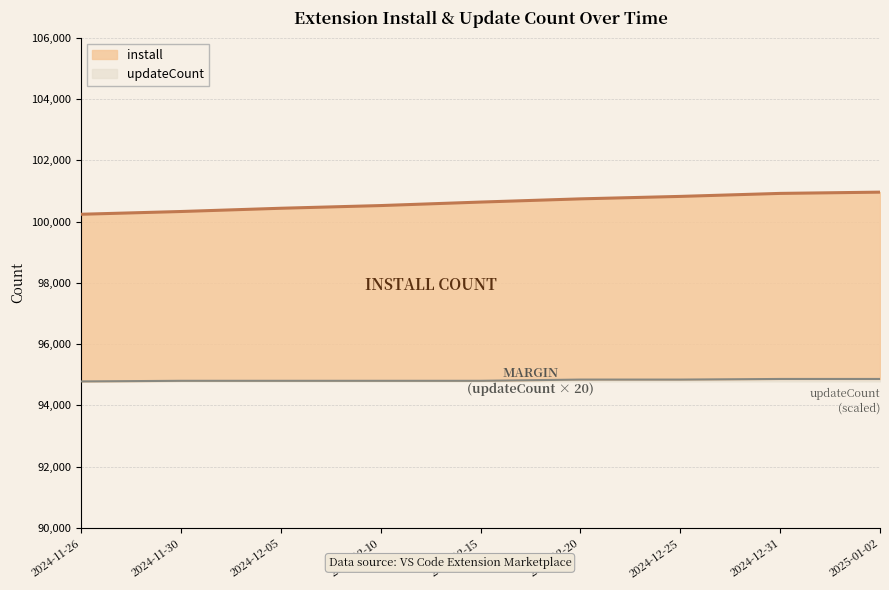

True or false: updateCount and install intersect in this chart.

False